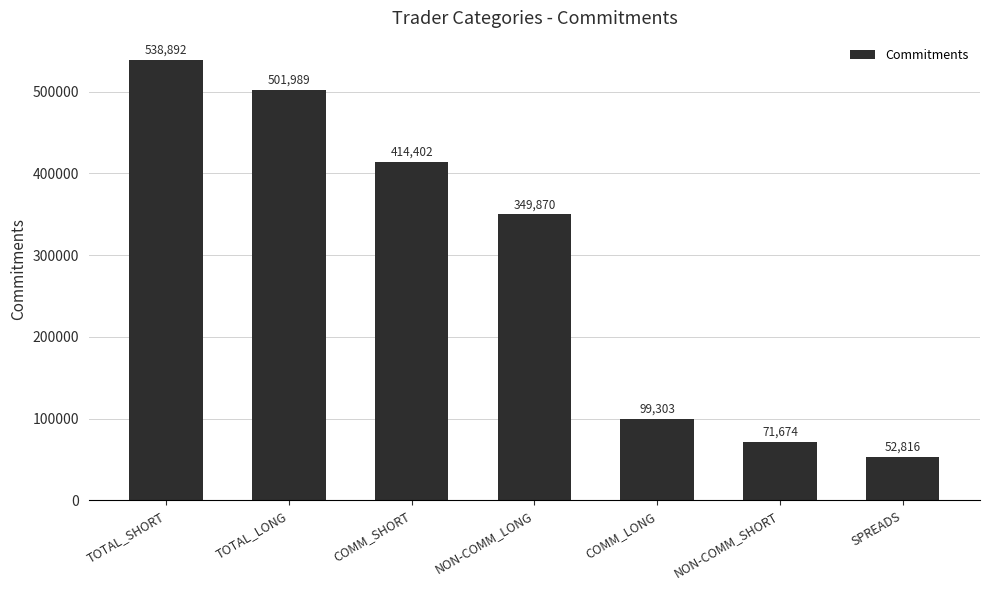

At which label is the value closest to 295854?

NON-COMM_LONG